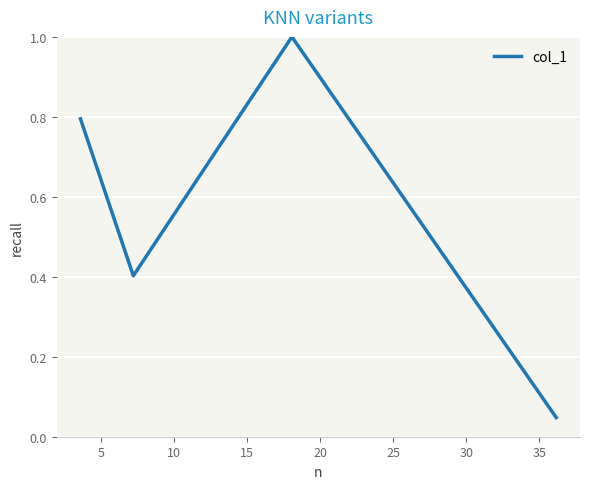

What is the greatest value displayed?

1.0